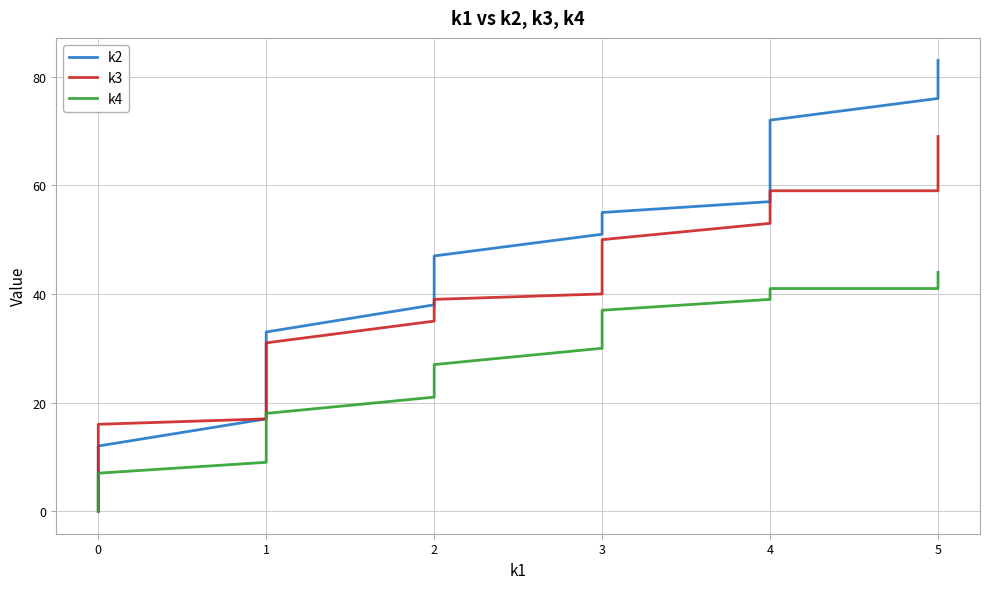

Rank the series by their average value, from lowest to highest.

k4, k3, k2